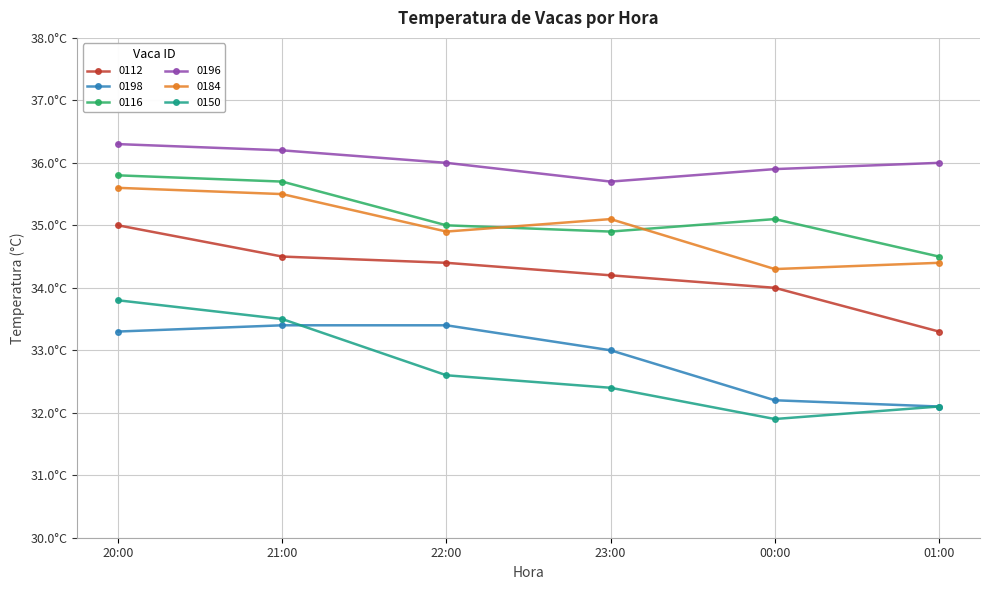

What is the sum of all 0112 values?

205.4